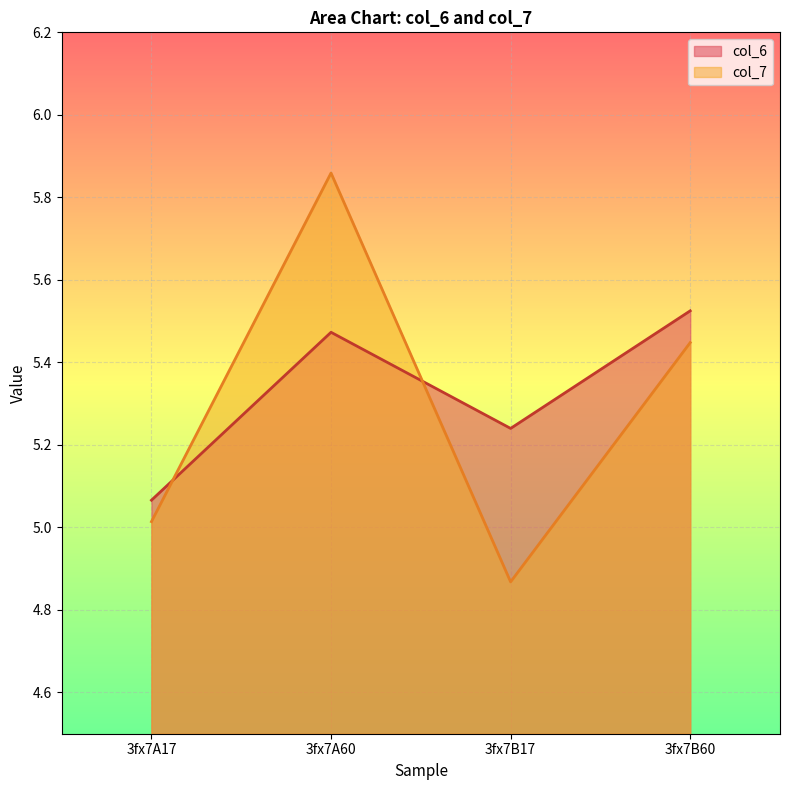

Where is the first local minimum for col_6?

3fx7B17